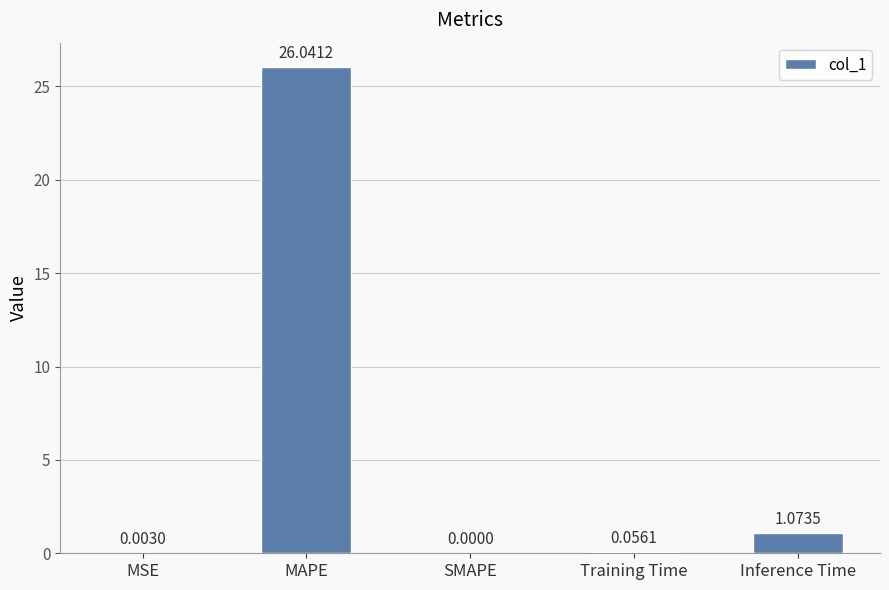

Where is the data nearest to the value 13?

Inference Time